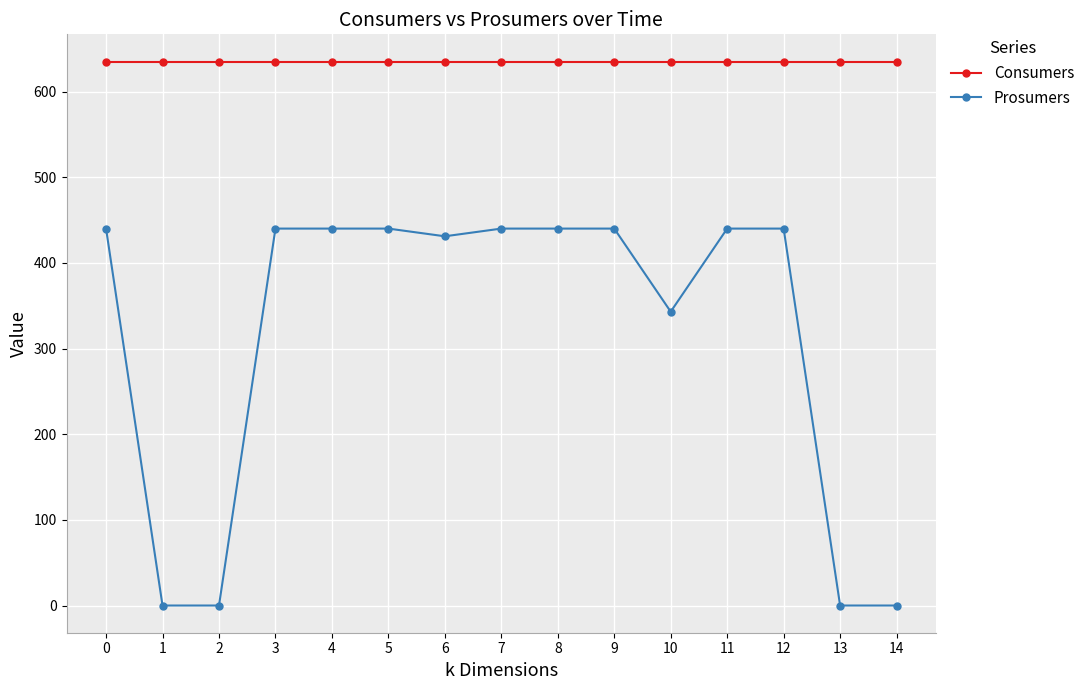

What is the difference between the highest and lowest values at 0?

195